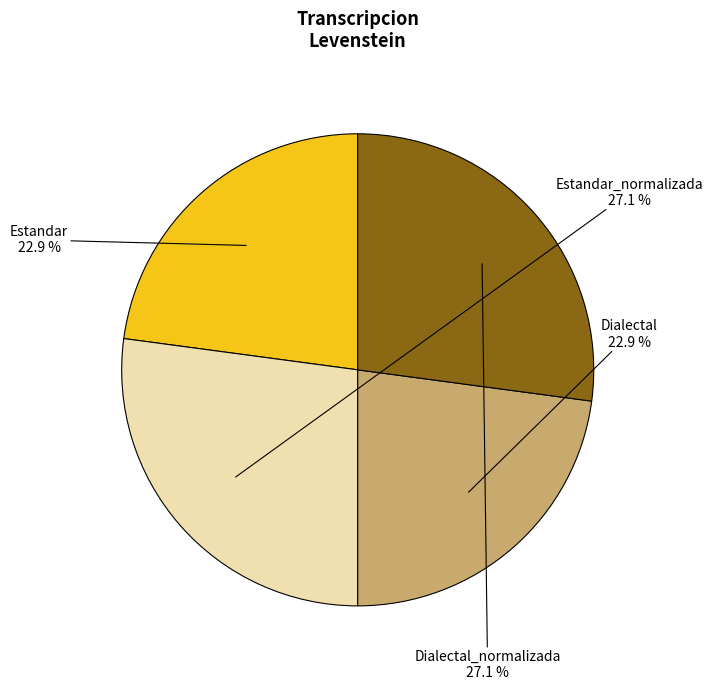

Count the number of slices in the pie.

4